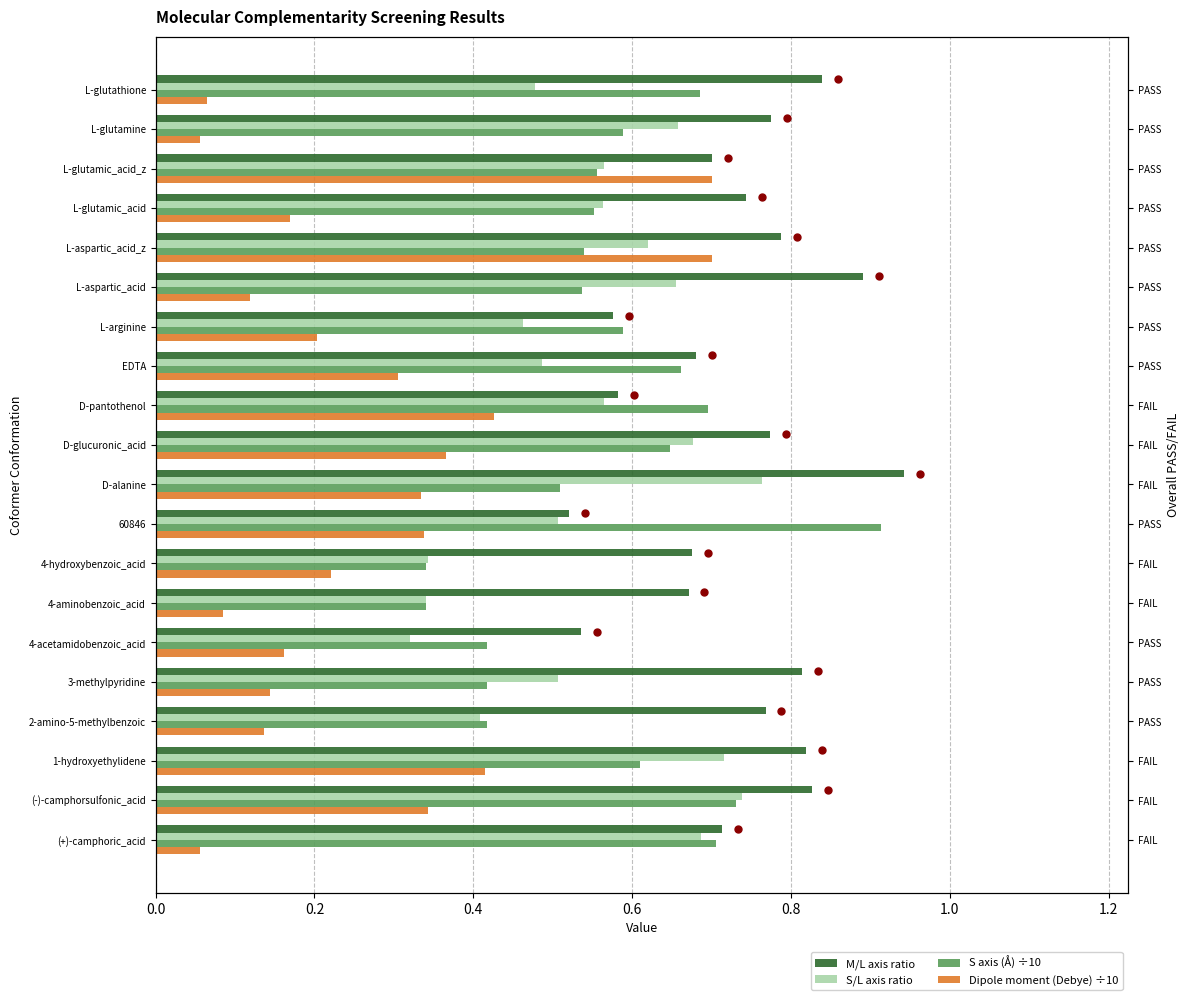

How many S/L axis ratio values are between 0 and 1?

20